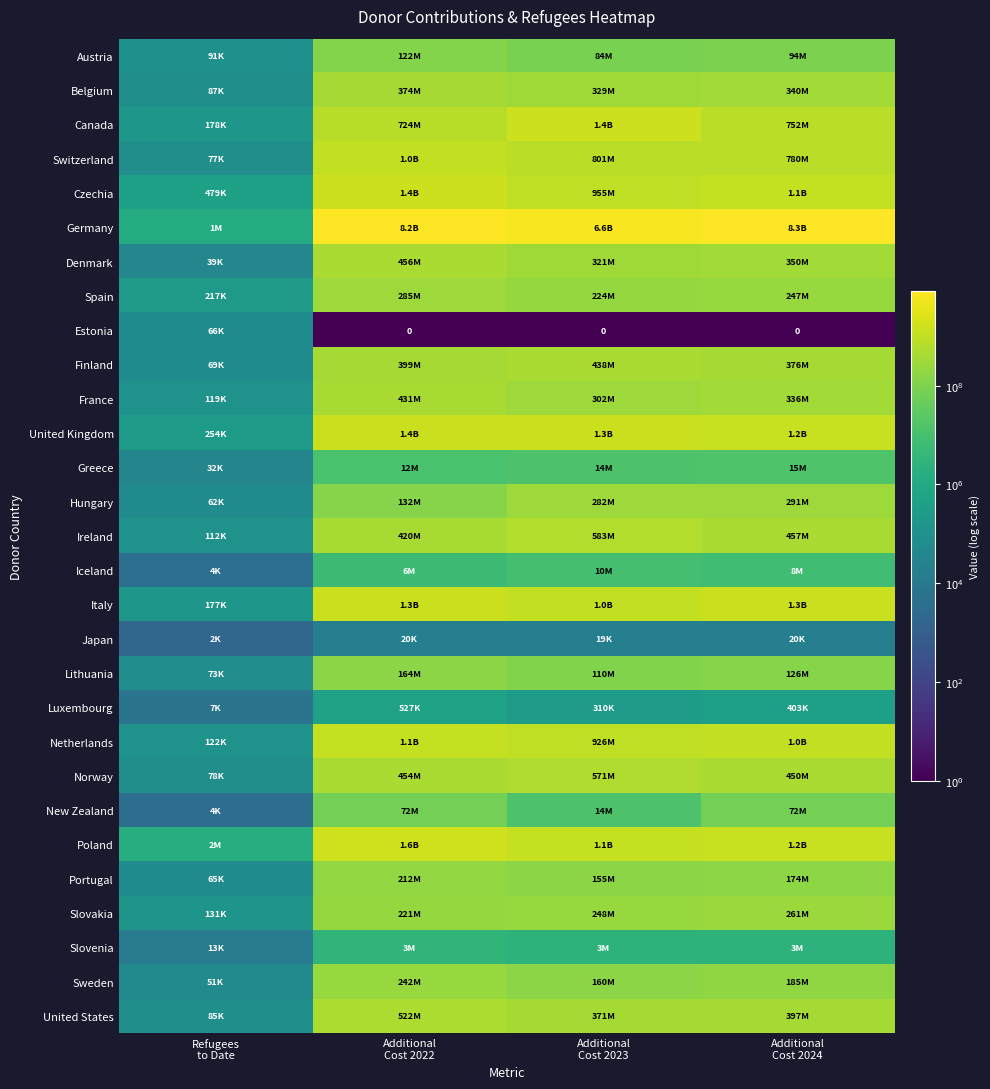

Is the value of Spain at Additional Cost 2023 greater than the value of Switzerland at Additional Cost 2023?

No